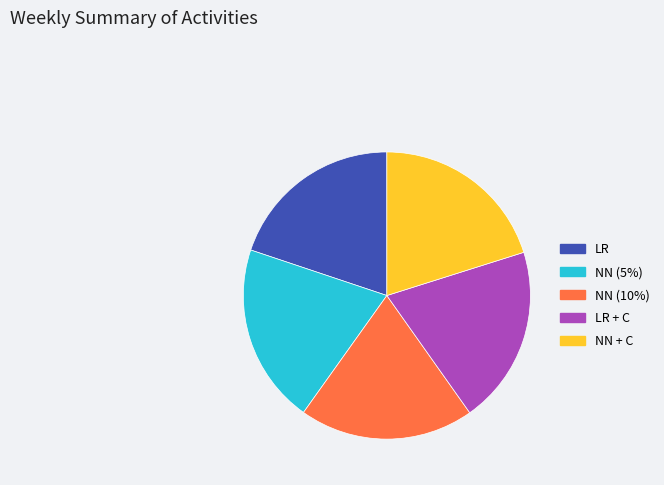

How many segments does this pie chart have?

5